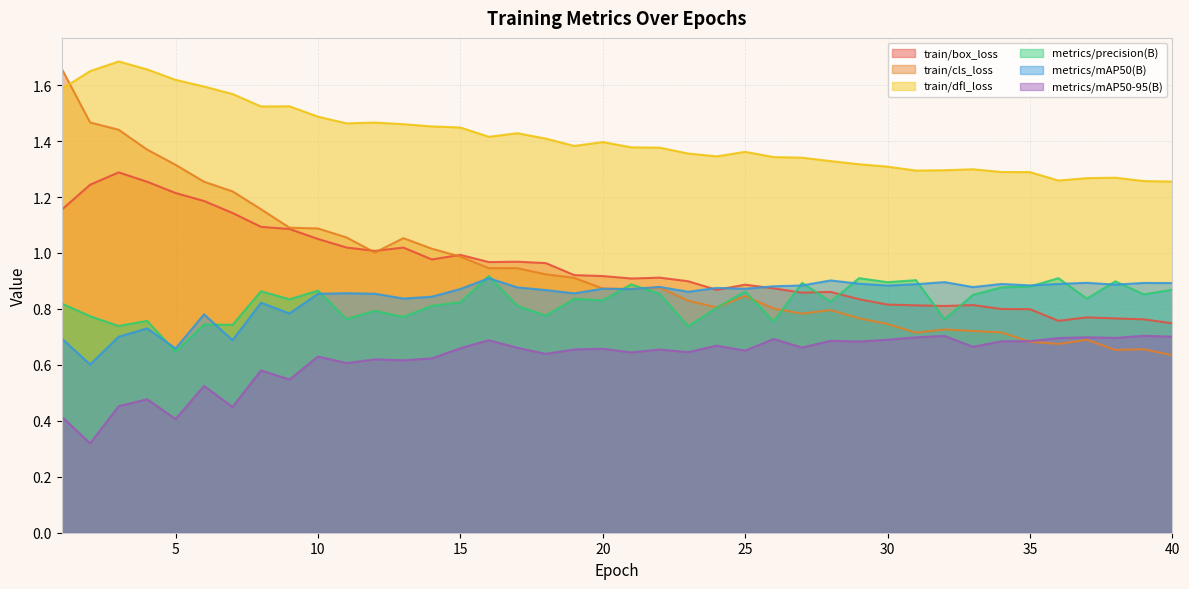

The train/box_loss series shows 1.1 at 30. True or false?

False